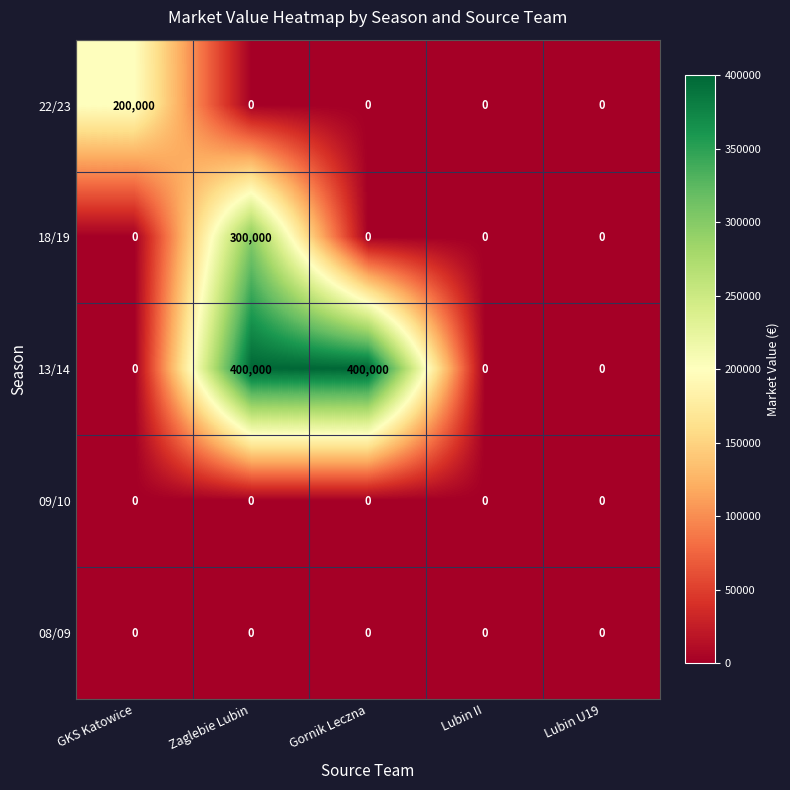

What is the maximum value for 18/19?

300000